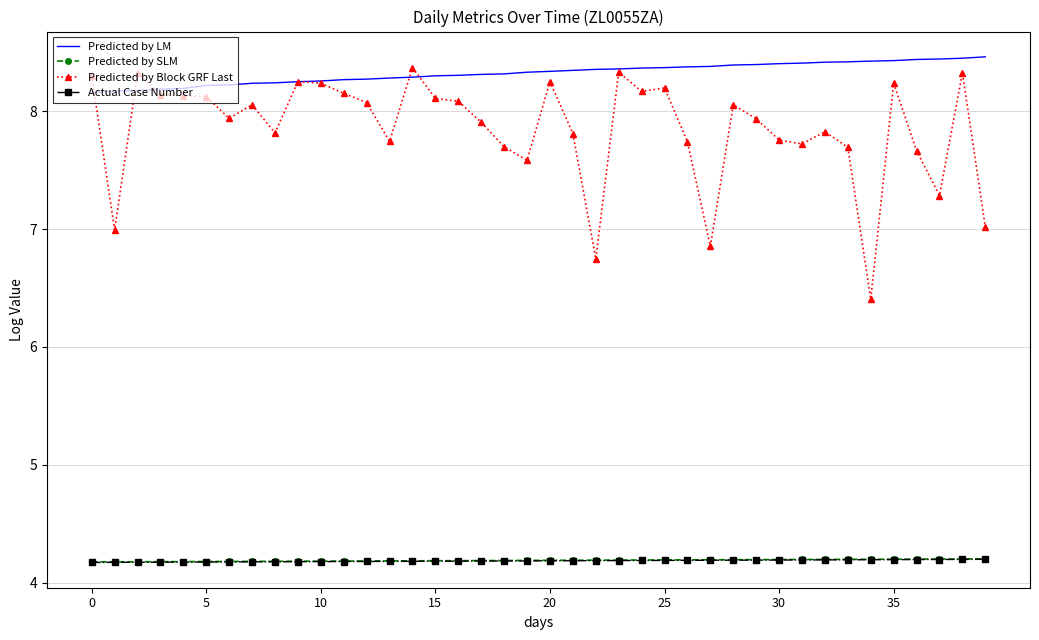

Which series has the widest spread of values?

Predicted by Block GRF Last